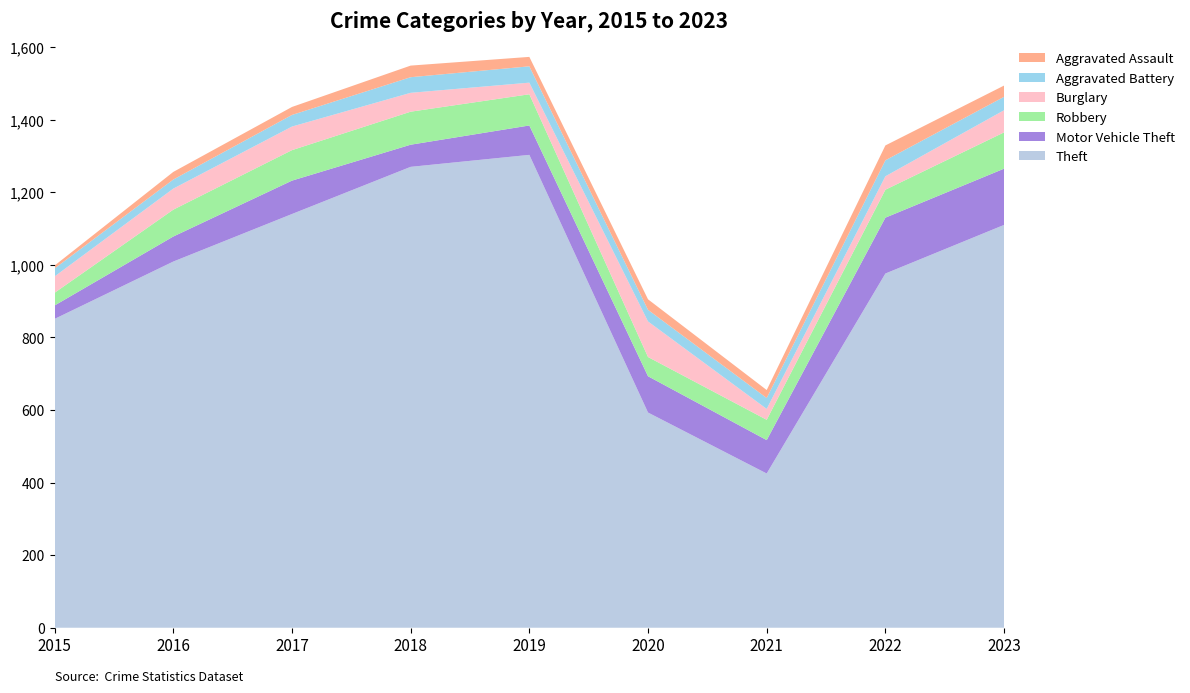

Reading left to right, transcribe all the data shown in this chart.

Theft: 2015=851	2016=1009	2017=1140	2018=1270	2019=1303	2020=593	2021=425	2022=976	2023=1110
Motor Vehicle Theft: 2015=37	2016=69	2017=92	2018=61	2019=81	2020=100	2021=92	2022=154	2023=155
Robbery: 2015=35	2016=74	2017=84	2018=91	2019=86	2020=53	2021=56	2022=77	2023=100
Burglary: 2015=45	2016=58	2017=65	2018=52	2019=32	2020=98	2021=30	2022=37	2023=61
Aggravated Battery: 2015=22	2016=25	2017=32	2018=43	2019=45	2020=32	2021=30	2022=44	2023=37
Aggravated Assault: 2015=8	2016=21	2017=22	2018=32	2019=26	2020=29	2021=22	2022=41	2023=31